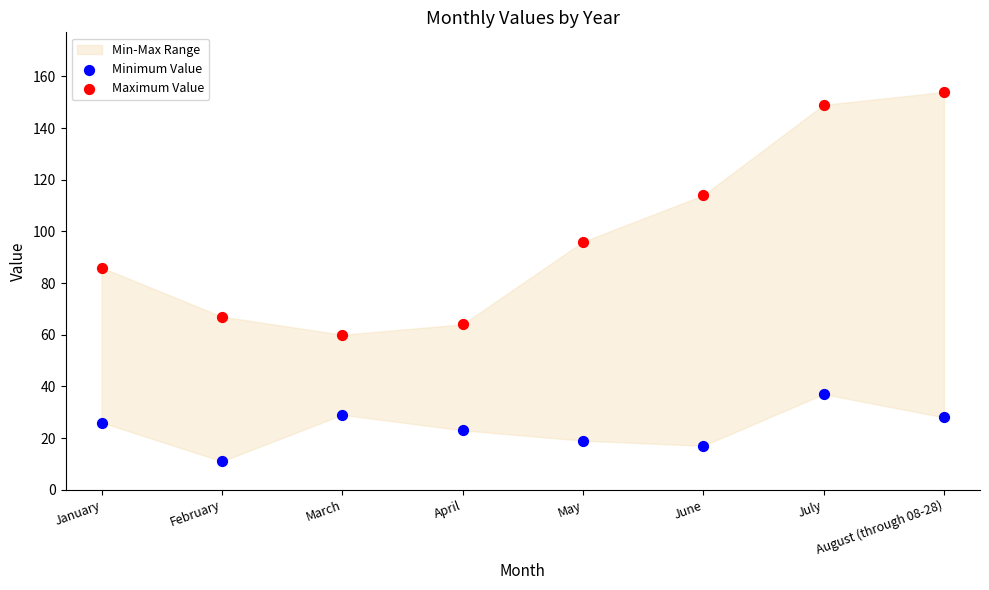

Across all series, what Y value is closest to 82?

86